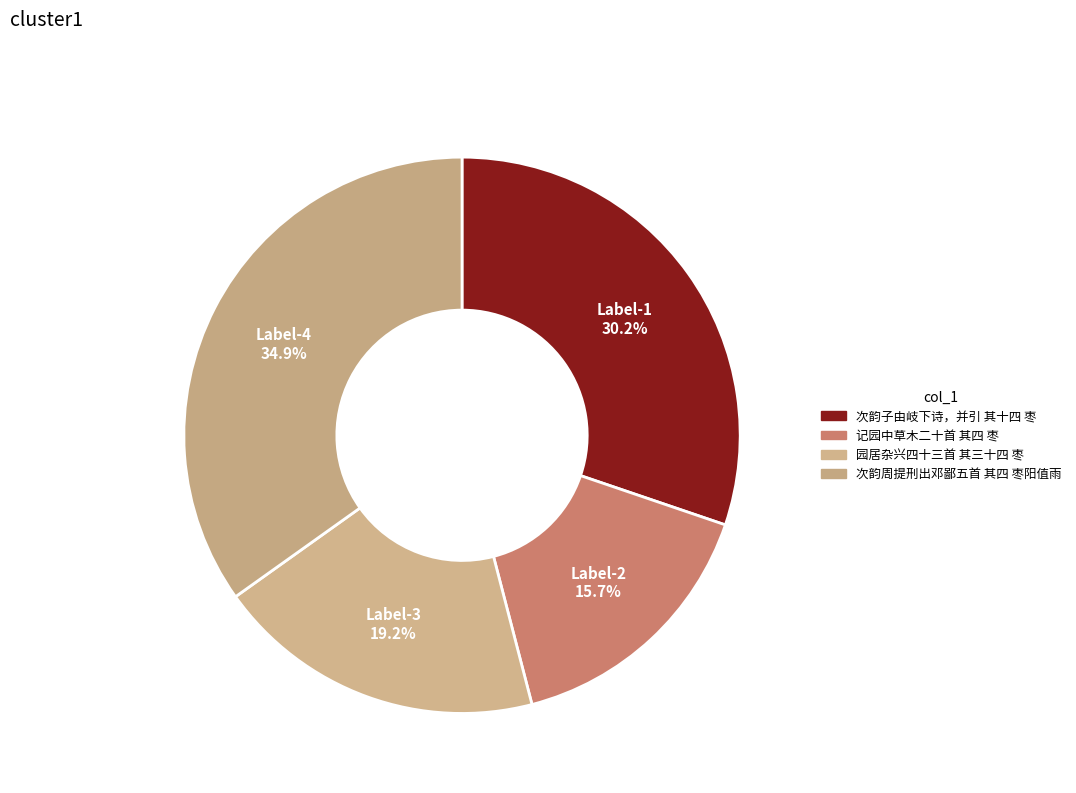

To the nearest percent, what percentage of the pie is 园居杂兴四十三首 其三十四 枣?

19%